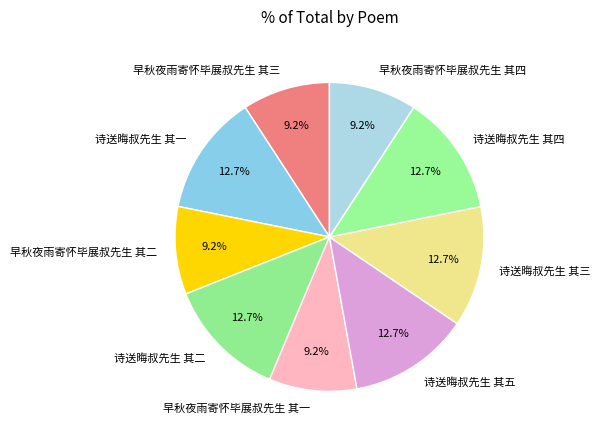

Approximately how many times larger is the value at 早秋夜雨寄怀毕展叔先生 其一 compared to 早秋夜雨寄怀毕展叔先生 其三?

1.0